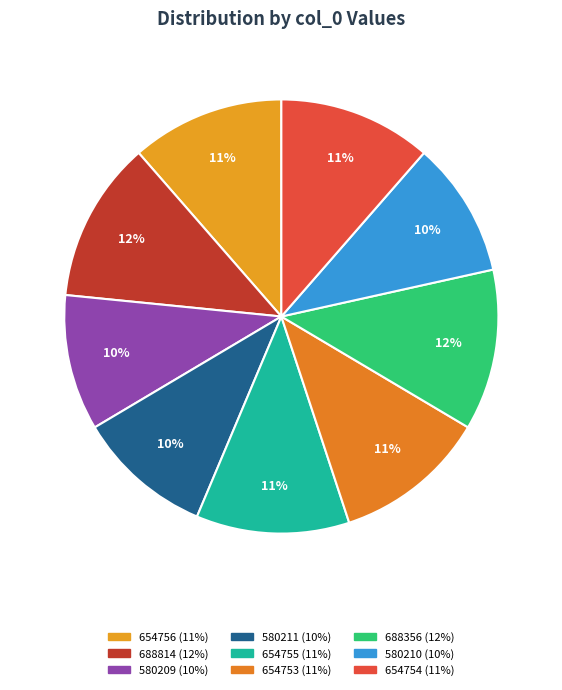

Which has a higher value, 688356 or 654755?

688356